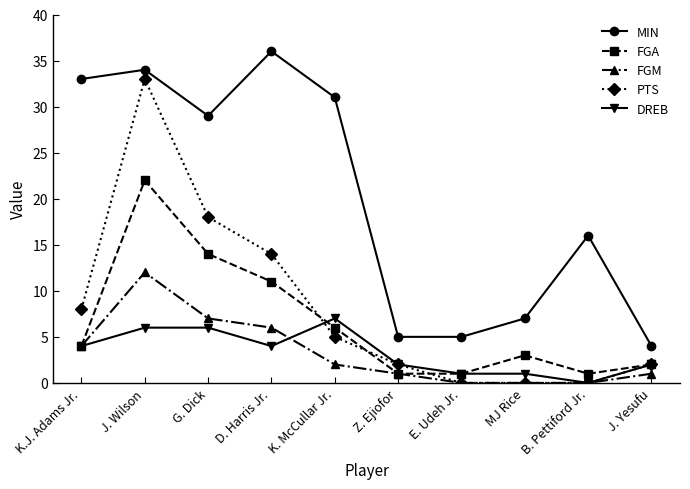

What is the difference between the highest and lowest values at B. Pettiford Jr.?

16